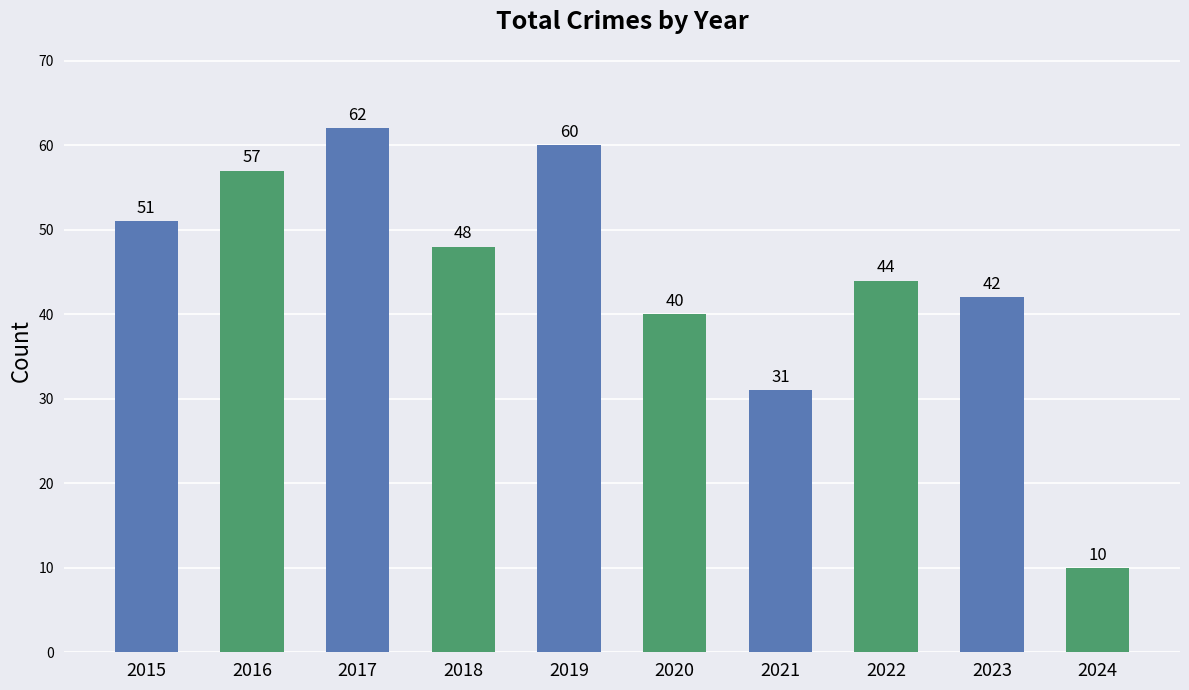

What is the sum of the values at 2019 and 2017?

122